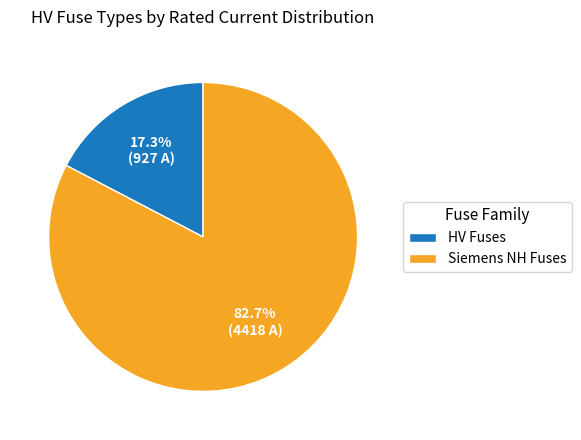

Rank the categories by value from highest to lowest.

Siemens NH Fuses, HV Fuses